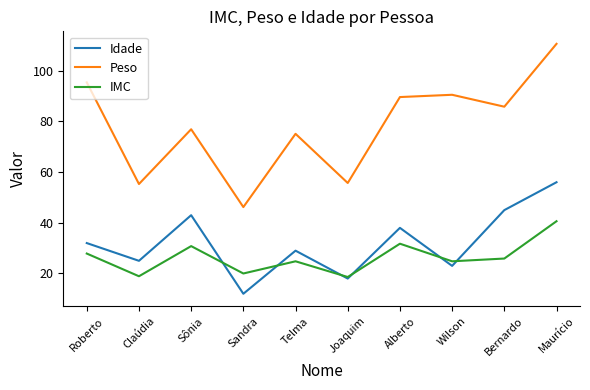

What position from the right is Roberto?

10